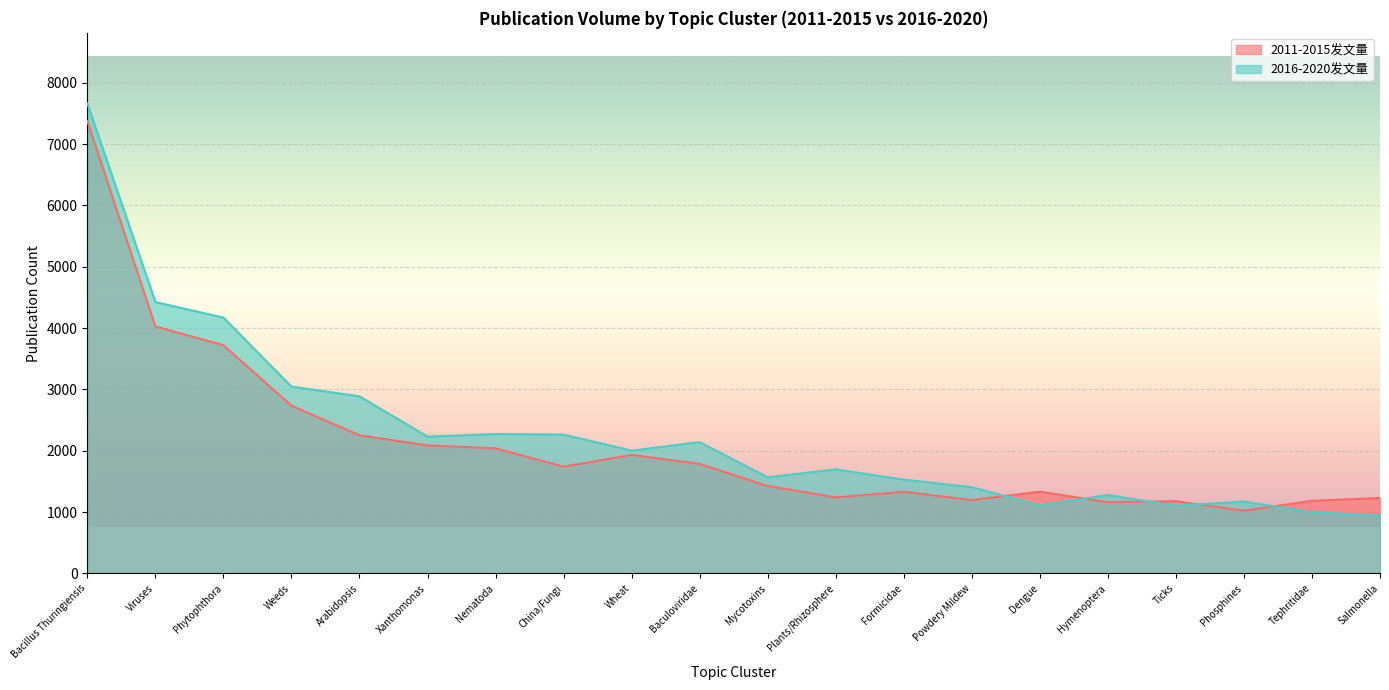

How many data points in 2016-2020发文量 are less than 2002?

10